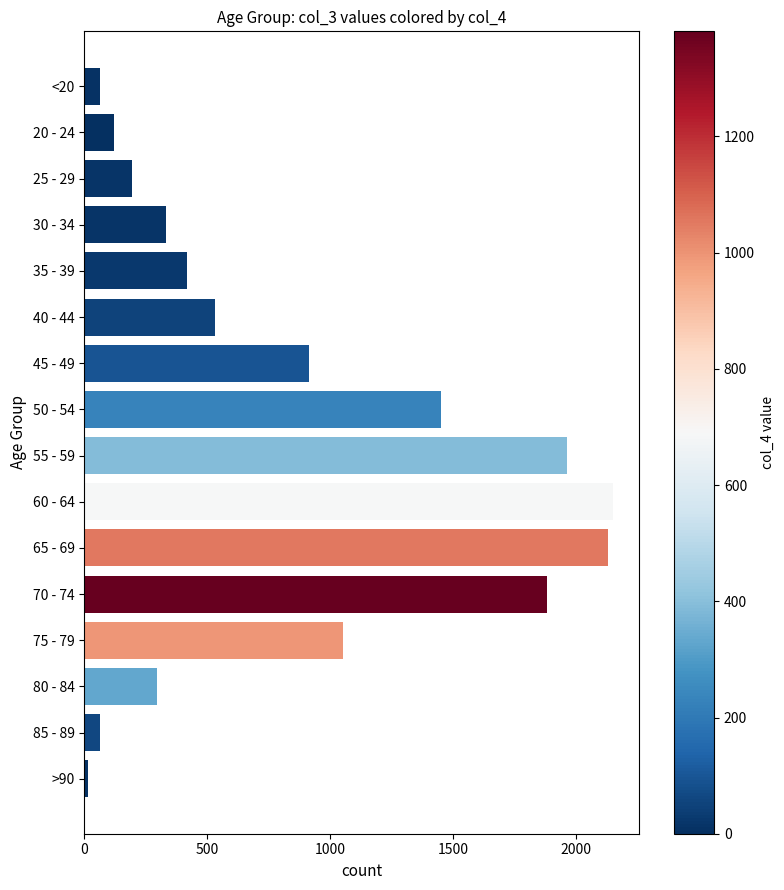

Where is the data nearest to the value 1083?

75 - 79